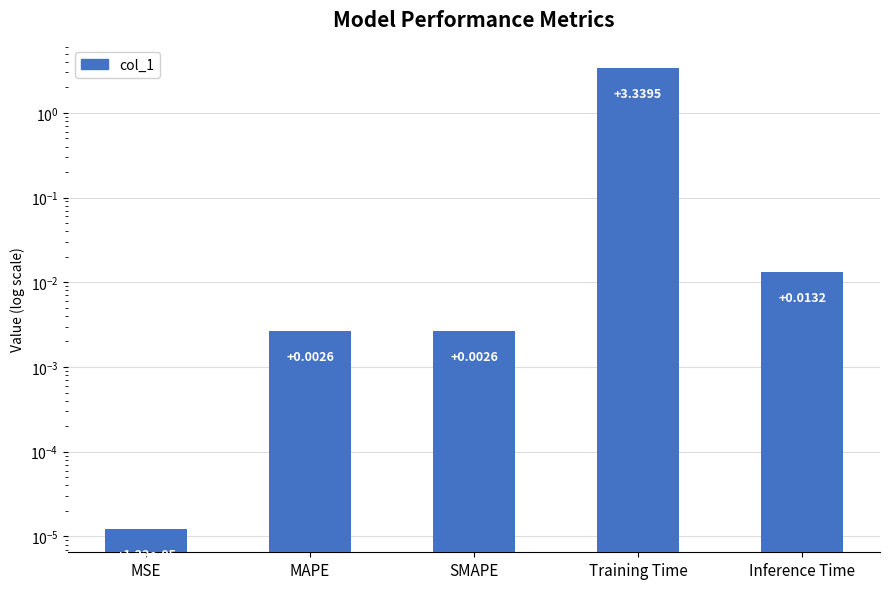

What is the difference between the values at Inference Time and Training Time?

3.3